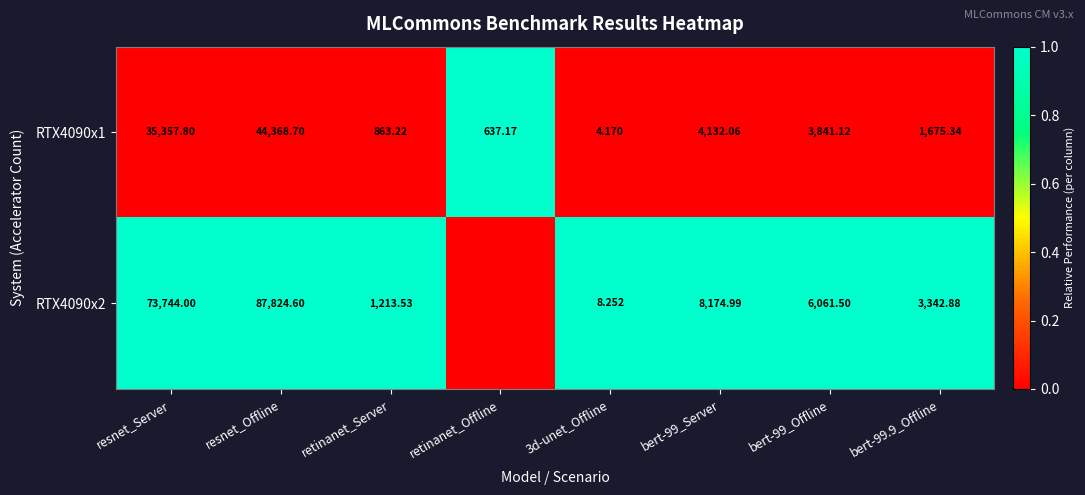

At which label is RTX4090x1 closest to 22186?

resnet_Server